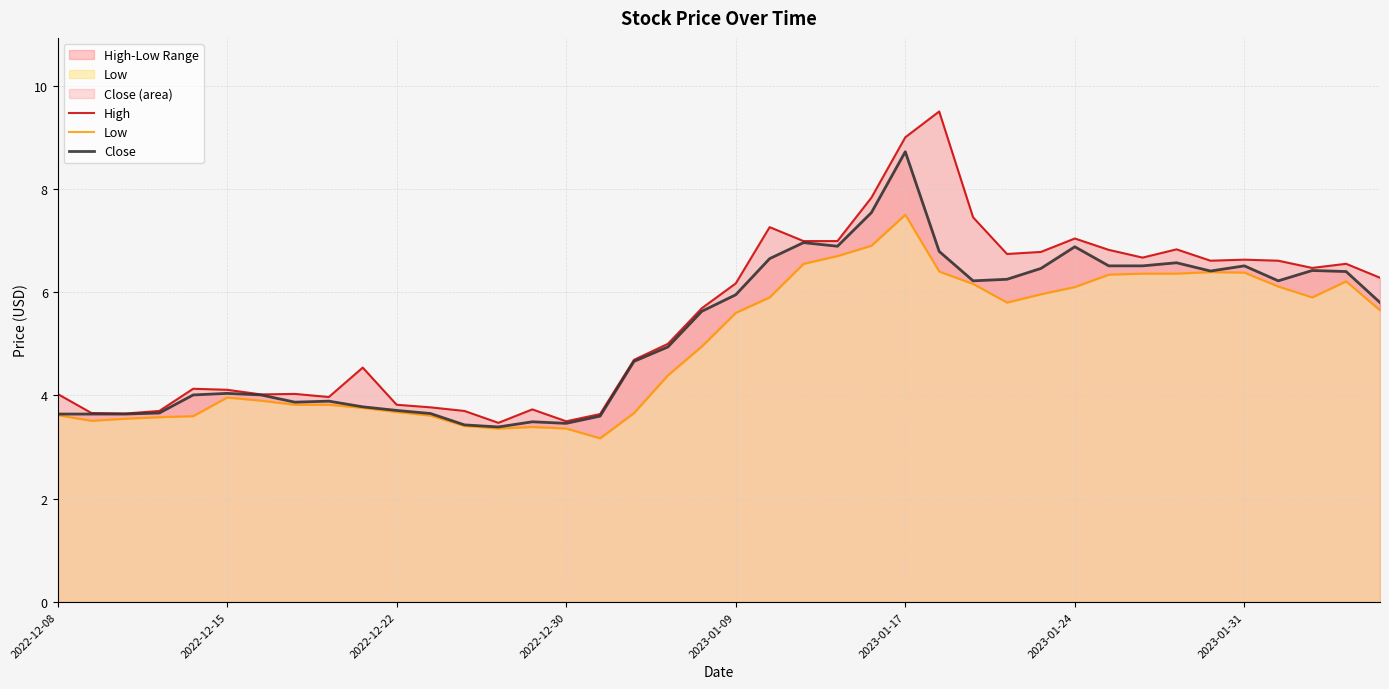

What is the highest value of the Close series?

8.7